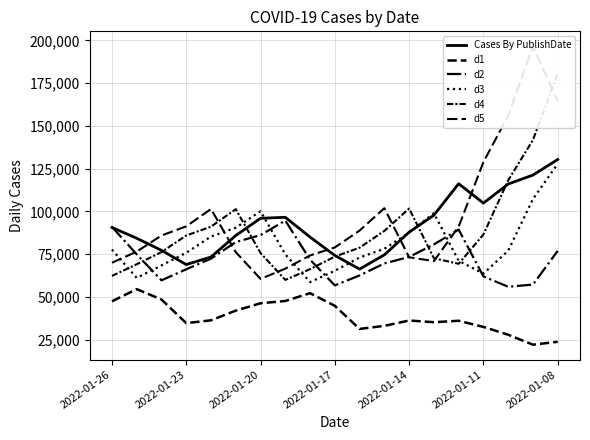

Count the number of categories in the chart.

19